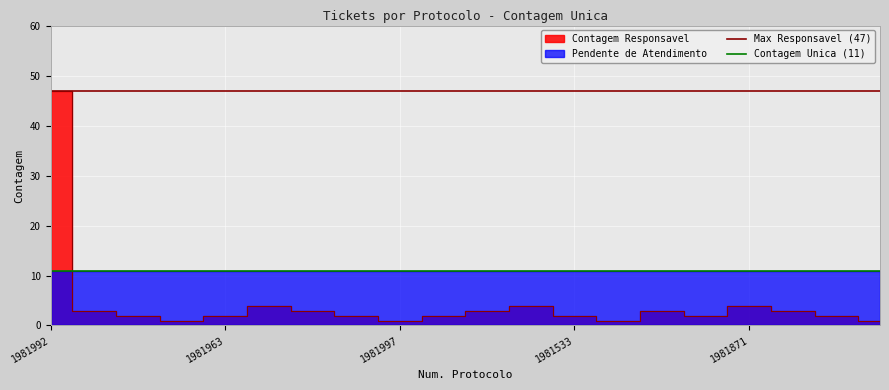

How many lines are shown in the chart?

2